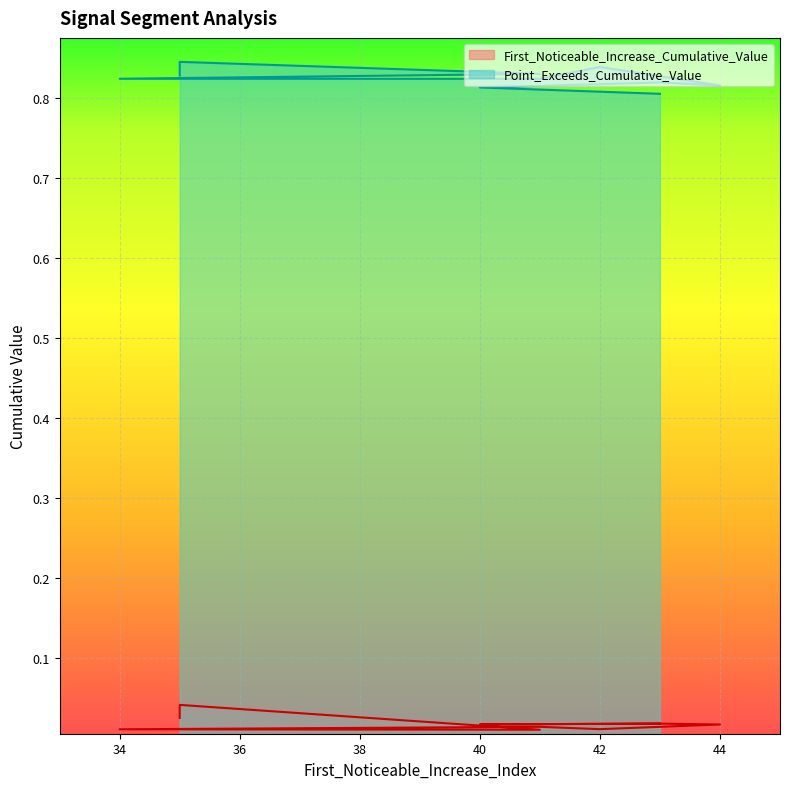

Between 43 and 40, which series saw the biggest shift?

Point_Exceeds_Cumulative_Value